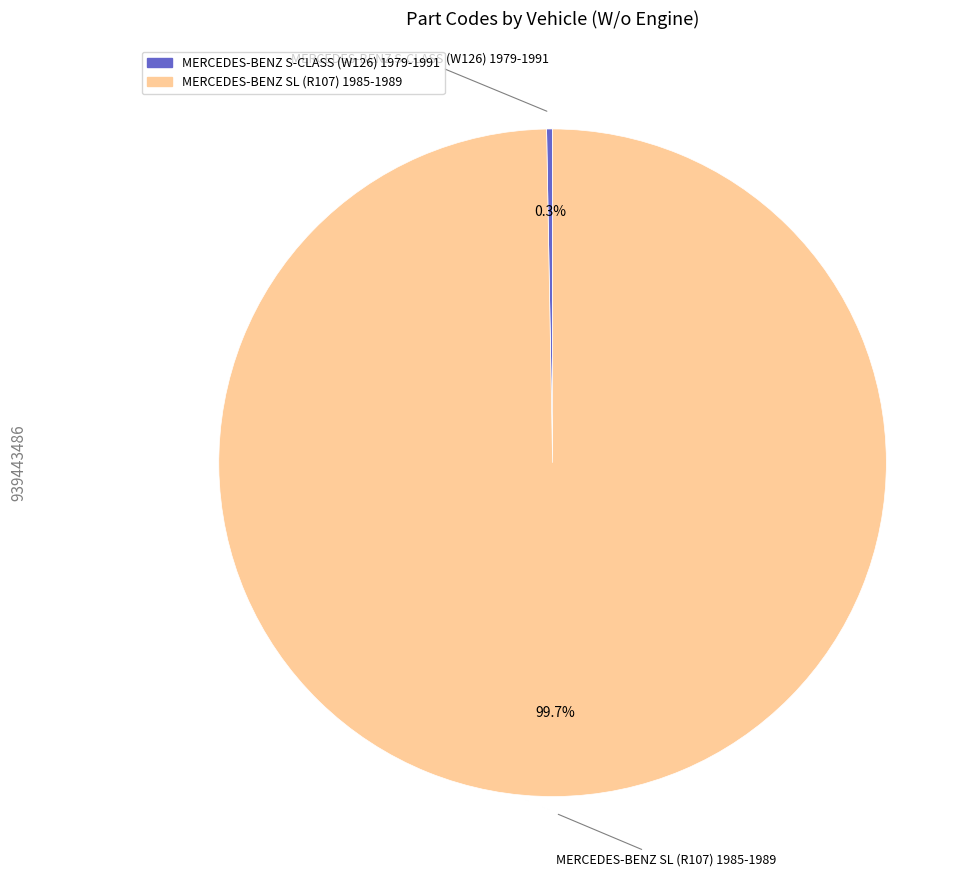

Does MERCEDES-BENZ S-CLASS (W126) 1979-1991 represent more than half of the total?

No